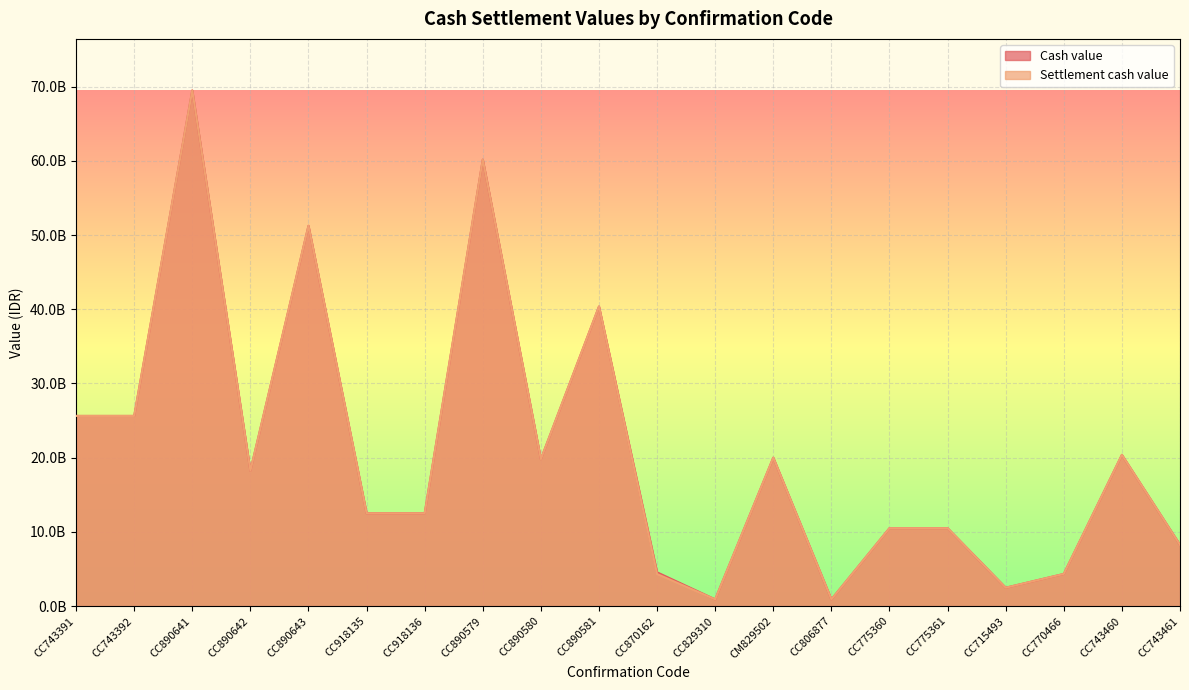

How many distinct data groups are displayed?

2